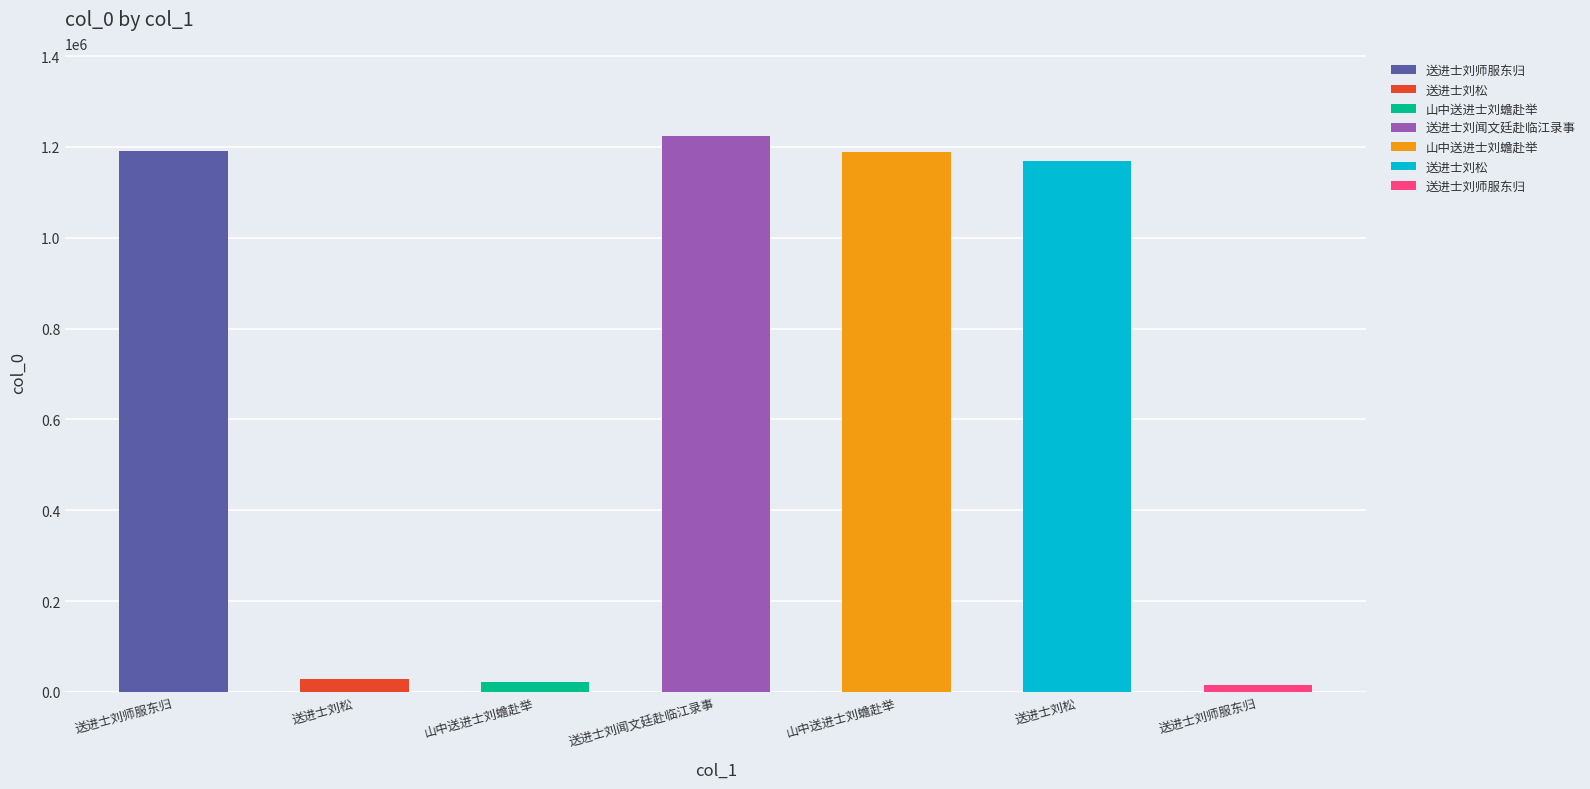

Which category has the highest value across all series?

送进士刘闻文廷赴临江录事